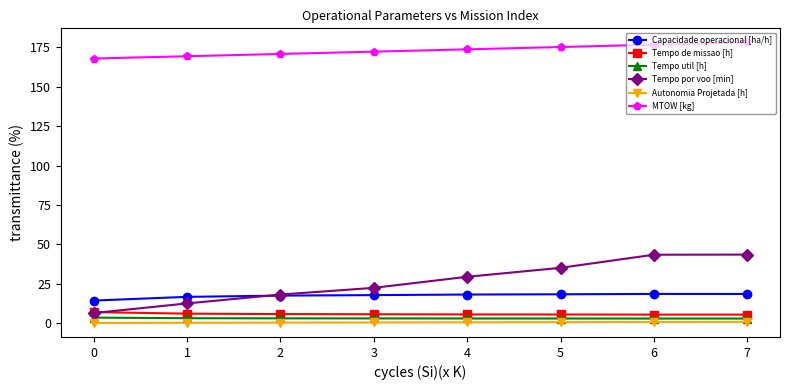

Which series has the widest spread of values?

Tempo por voo [min]